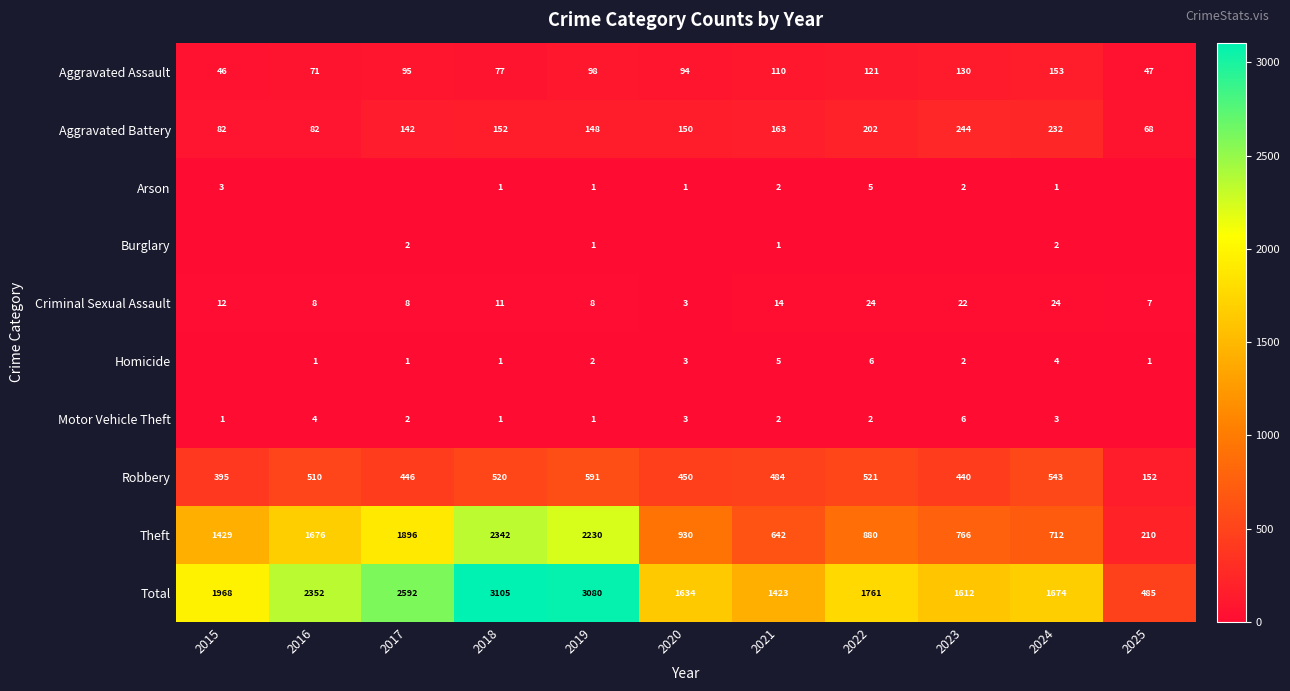

What is the sum of the Aggravated Assault values at 2020 and 2016?

165